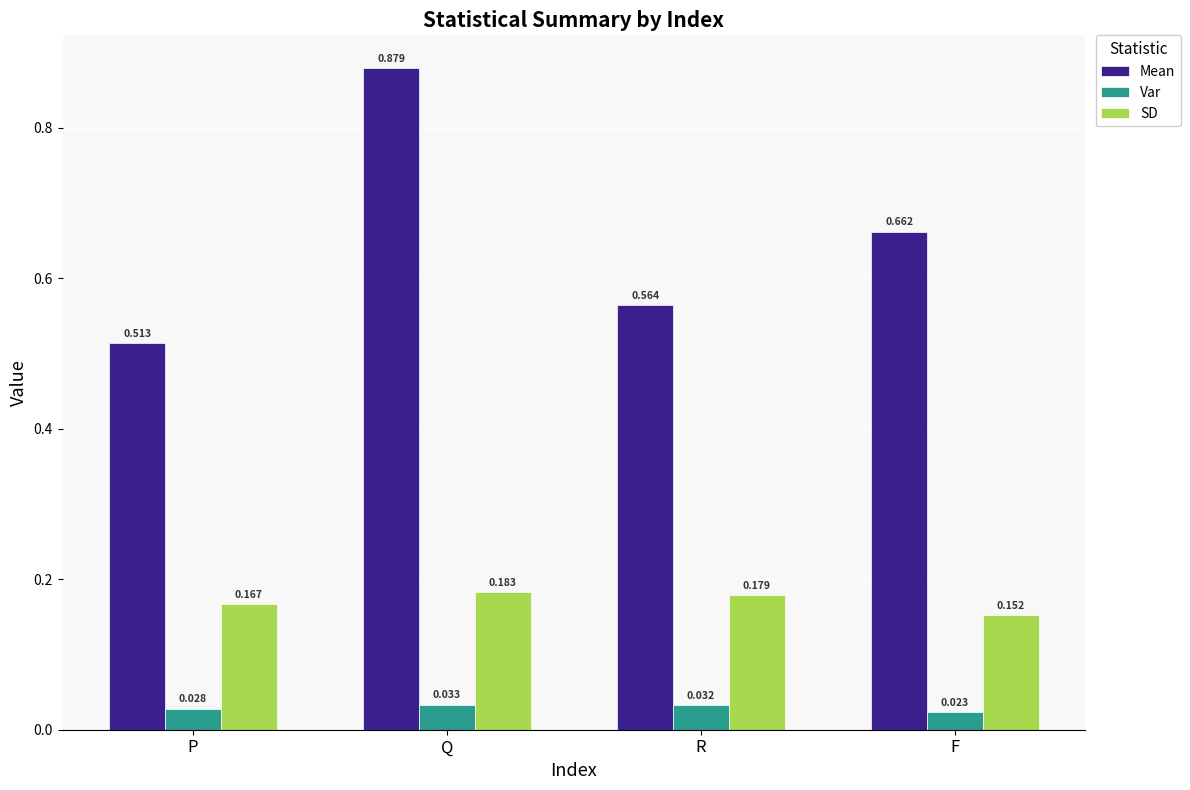

At F, list the series in order from largest to smallest.

Mean, SD, Var